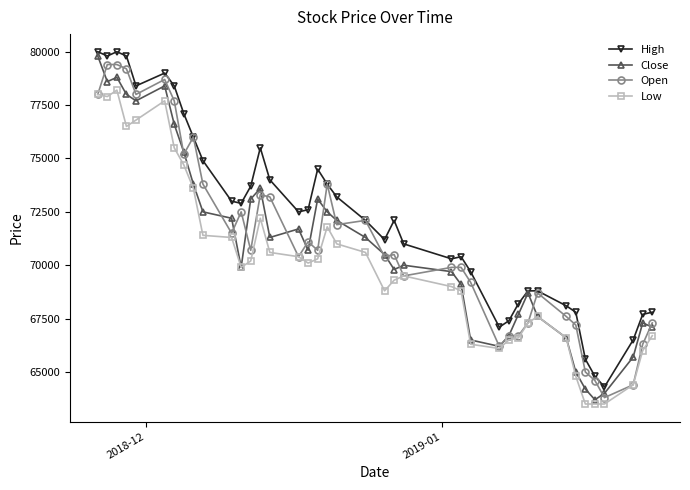

Reading left to right, transcribe all the data shown in this chart.

High: 80000	79800	80000	79800	78400	79000	78400	77100	76000	74900	73000	72900	73700	75500	74000	72500	72600	74500	73800	73200	72100	71200	72100	71000	70300	70400	69700	67100	67400	68200	68800	68800	68100	67800	65600	64800	64300	66500	67700	67800
Close: 79800	78600	78800	78000	77700	78400	76600	75300	73800	72500	72200	69900	73100	73600	71300	71700	70700	73100	72500	72100	71300	70500	69800	70000	69700	69100	66500	66200	66700	67700	68700	67600	66600	65000	64200	63700	64000	65700	67300	67100
Open: 78000	79400	79400	79200	78000	78700	77700	75200	76000	73800	71500	72500	70700	73300	73200	70400	71100	70700	73800	71900	72100	70400	70500	69500	69900	69900	69200	66200	66700	66700	67300	68700	67600	67200	65000	64600	63800	64400	66300	67300
Low: 78000	77900	78200	76500	76800	77700	75500	74700	73600	71400	71300	69900	70200	72200	70600	70400	70100	70300	71800	71000	70600	68800	69300	69500	69000	68800	66300	66100	66500	66600	67300	67600	66600	64800	63500	63500	63500	64400	66000	66700